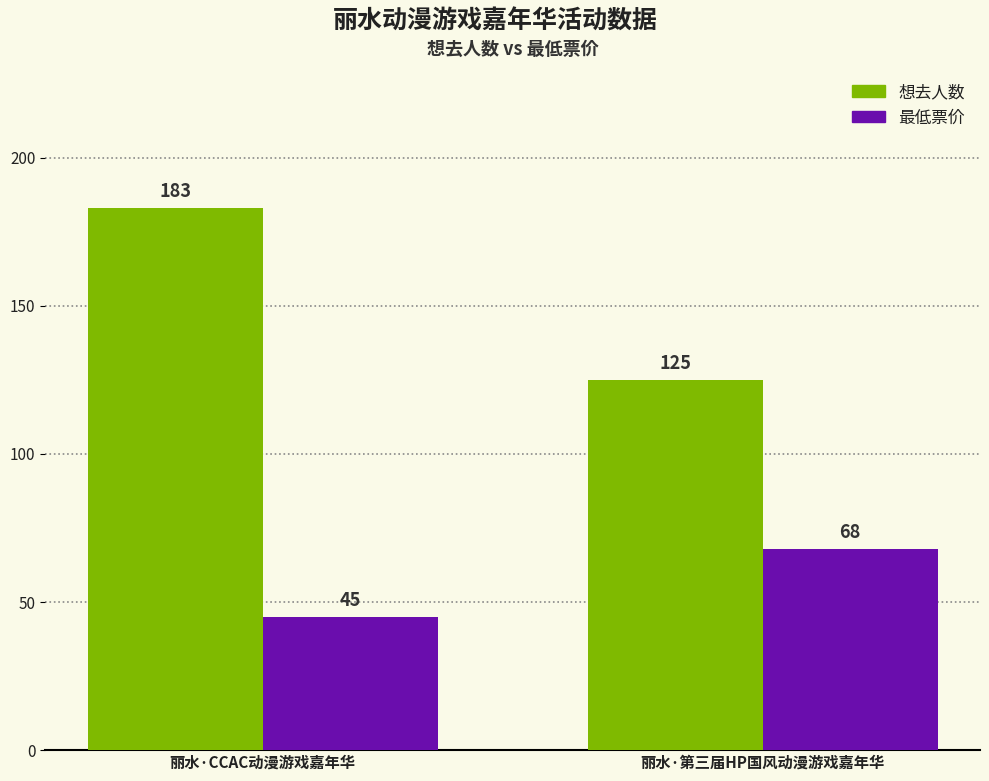

What position from the left is 丽水·第三届HP国风动漫游戏嘉年华?

2